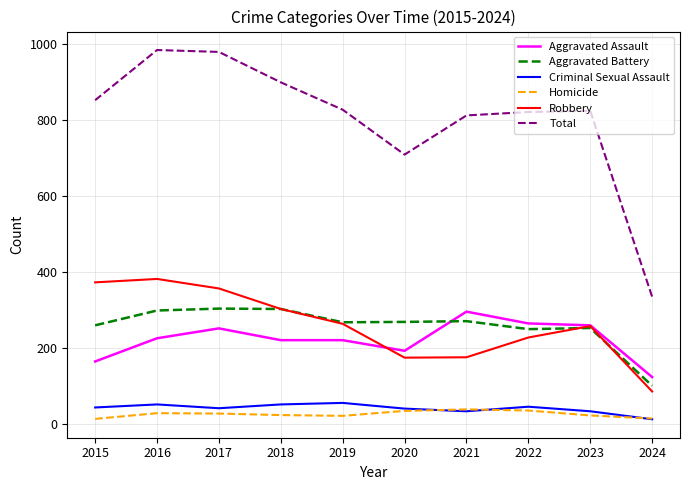

What value does the Aggravated Battery series have at 2016, to the nearest 50?

300